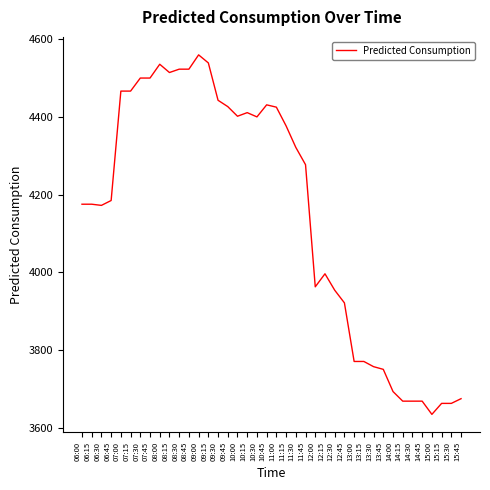

What is the greatest value displayed?

4560.0